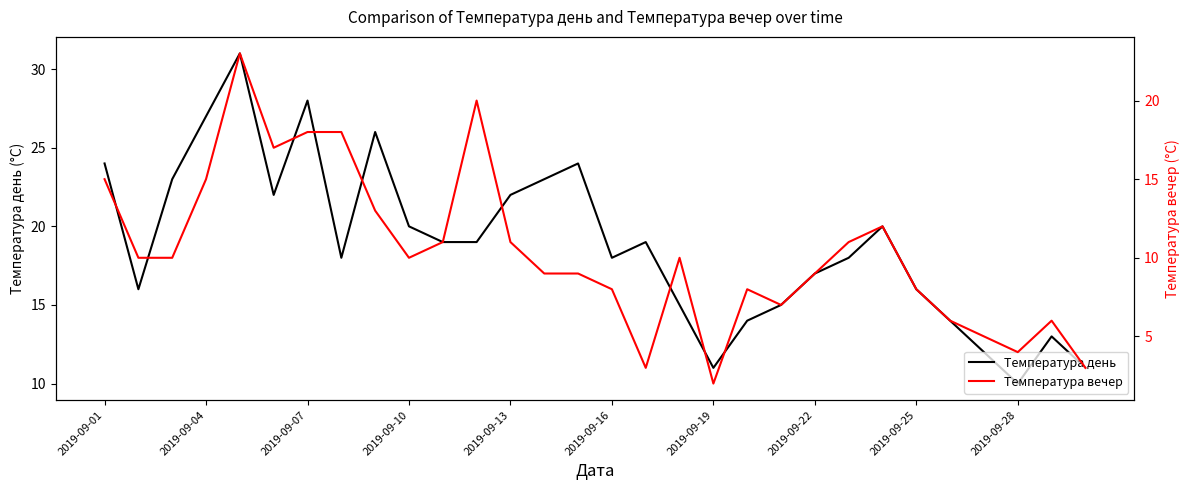

The Температура день series shows 8 at 11. True or false?

False